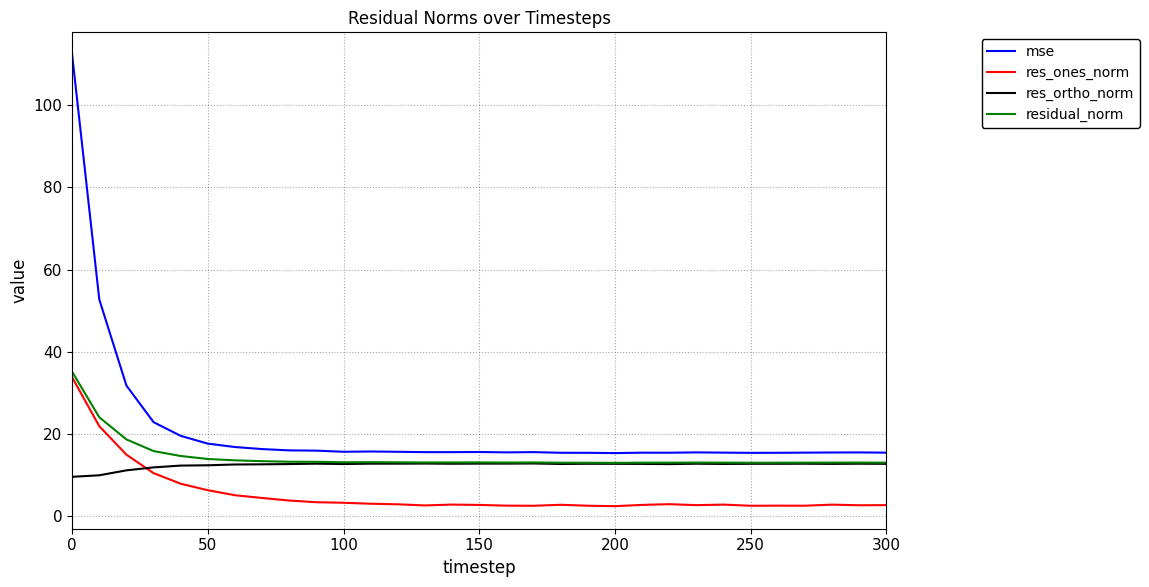

What is the highest value of the res_ones_norm series?

33.8